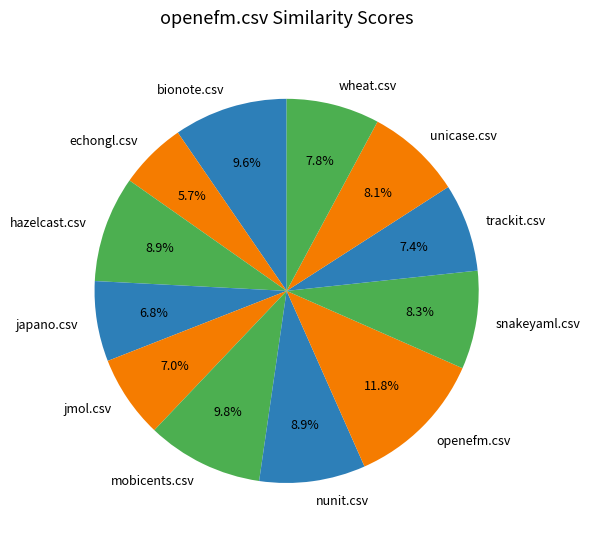

The hazelcast.csv slice represents 9% of the pie. True or false?

True